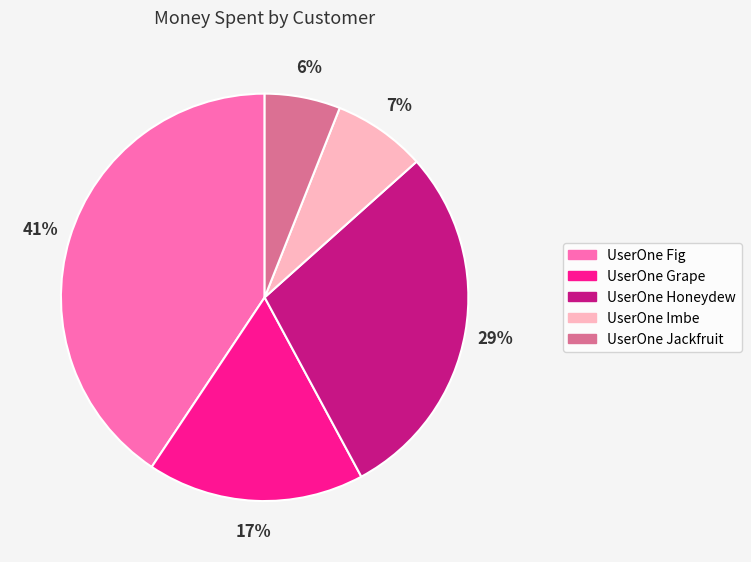

Combined, do UserOne Jackfruit and UserOne Fig account for over 50%?

No